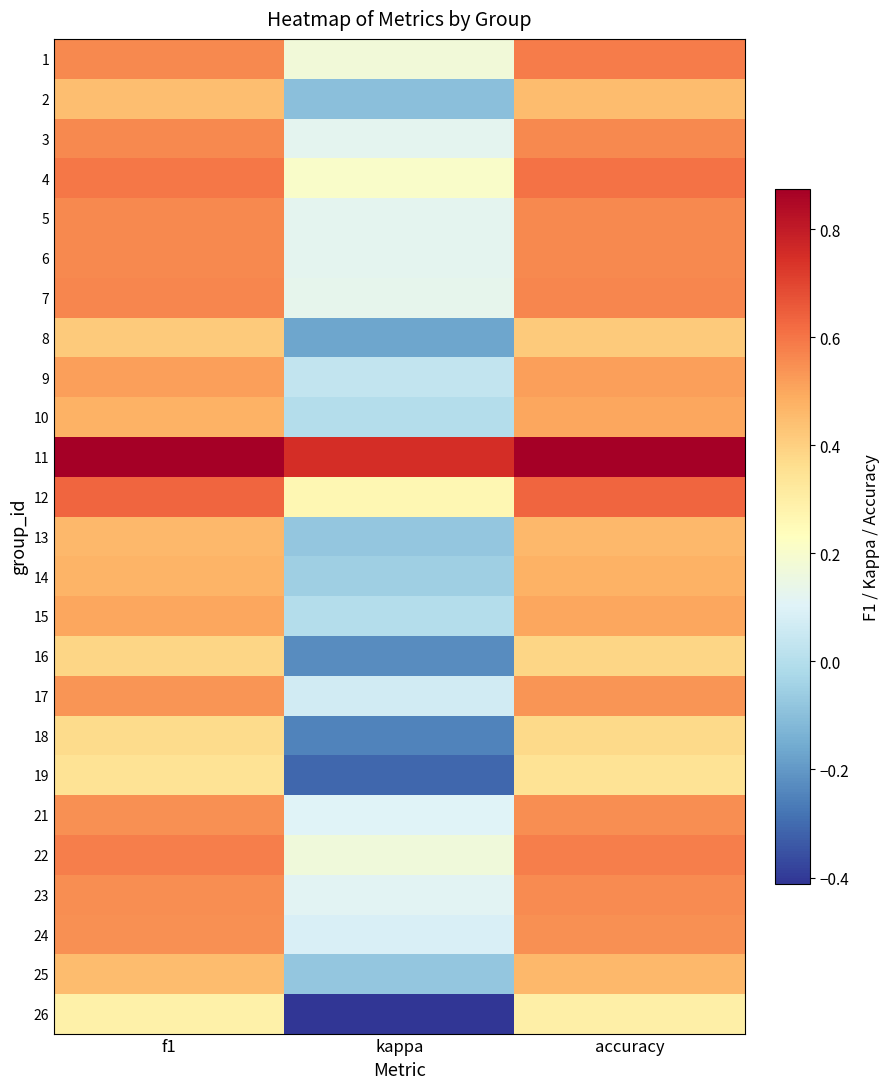

How many data points does each series have?

3